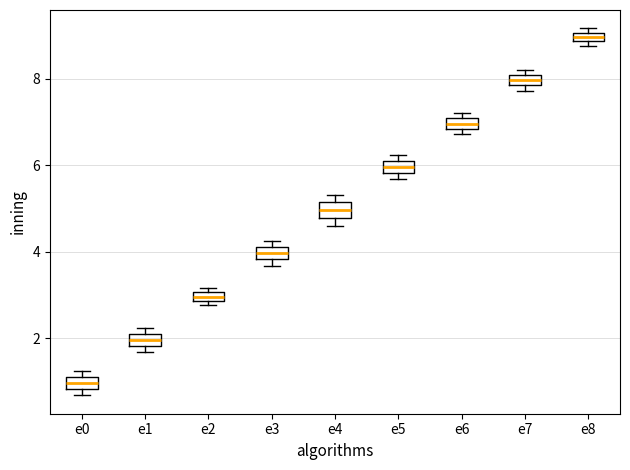

Where is the upper edge of the box for e4 on the y-axis? The values are not printed on the chart, so give them approximately, as read against the axis.

5.2